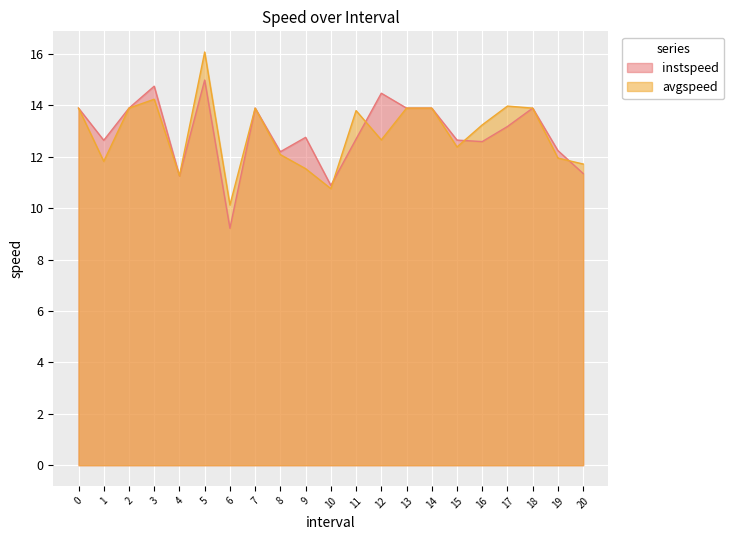

How many data points does each series have?

21